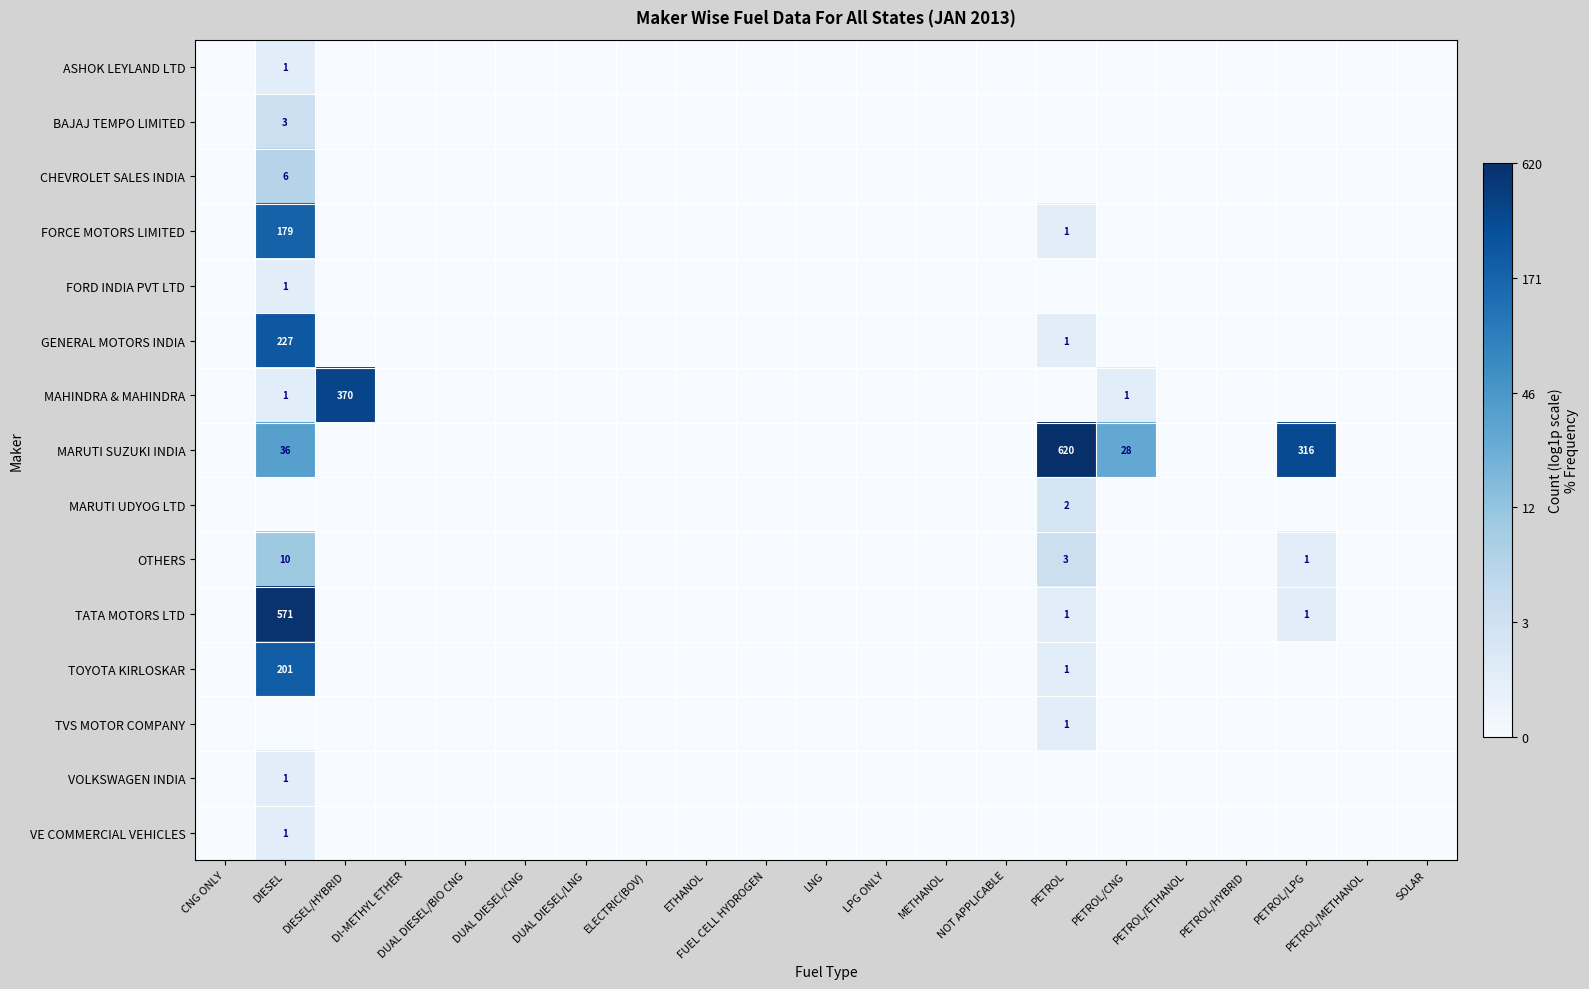

Is it true that MARUTI SUZUKI INDIA equals 40 at PETROL/CNG?

False